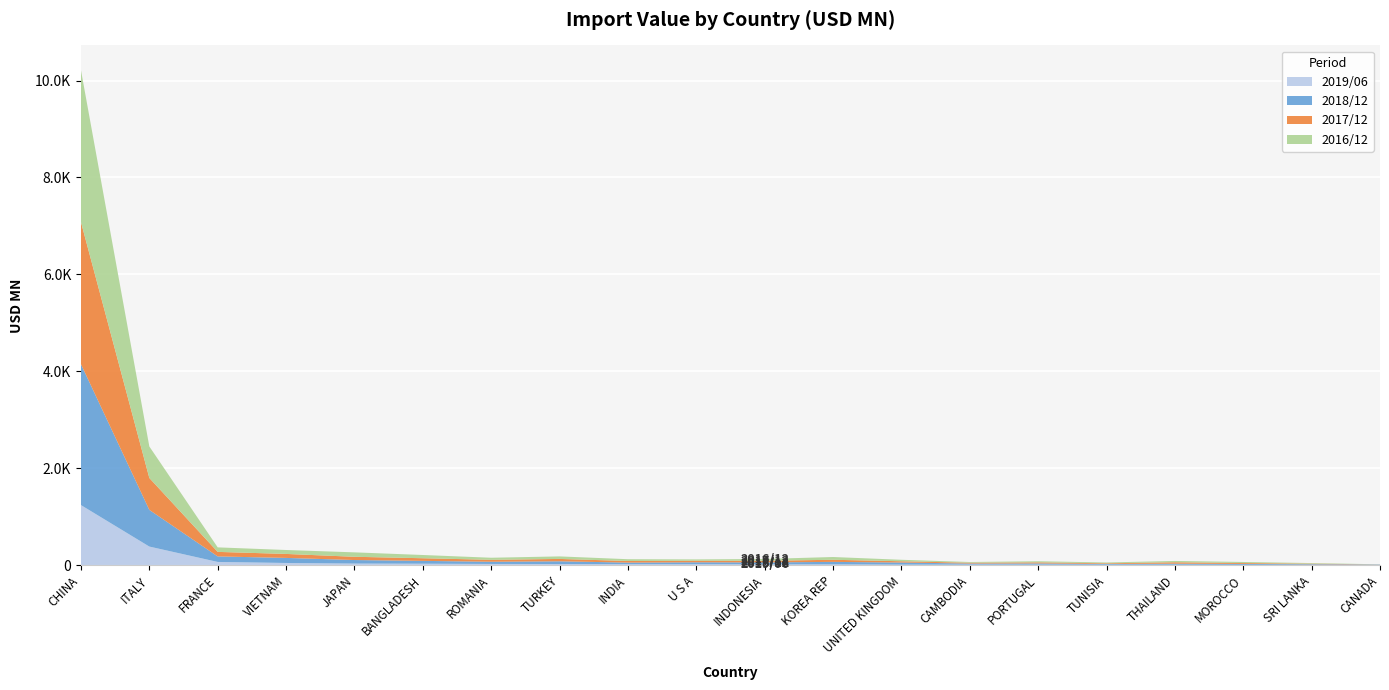

Reading left to right, what are all the values shown in this chart?

201612: 3133.6	650.2	93.3	81.1	91.4	66.9	42.7	52.3	36.7	27.5	37.6	56.8	30.8	14.4	22.7	16.5	26.9	22.0	11.9	1.6
201712: 2932.0	658.7	93.4	82.3	67.0	54.3	39.9	48.4	33.3	32.1	32.8	43.8	25.5	17.5	22.4	13.7	29.8	18.5	11.5	2.4
201812: 2906.7	756.5	114.0	104.3	73.2	58.5	45.5	56.3	34.0	41.2	40.8	51.9	44.1	22.7	25.9	16.5	22.1	19.0	13.8	8.5
201906: 1241.5	385.7	68.5	47.2	34.8	32.2	27.2	25.8	21.0	20.1	18.5	17.8	12.8	12.6	12.0	10.5	10.4	8.4	7.9	7.2